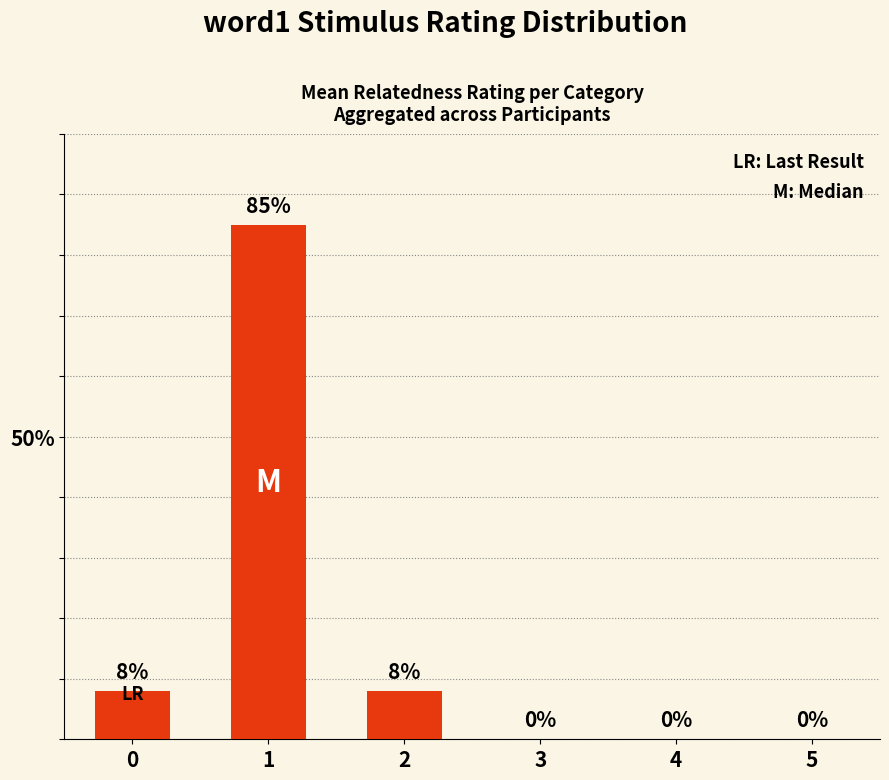

How many data points does each series have?

6